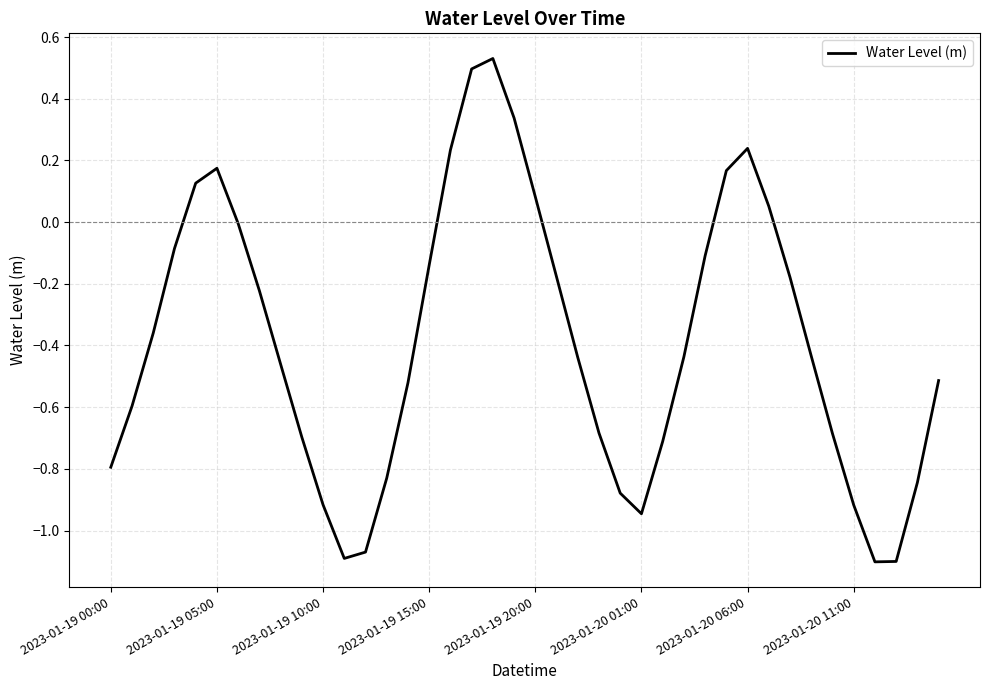

What is the difference between the maximum and minimum values?

1.6